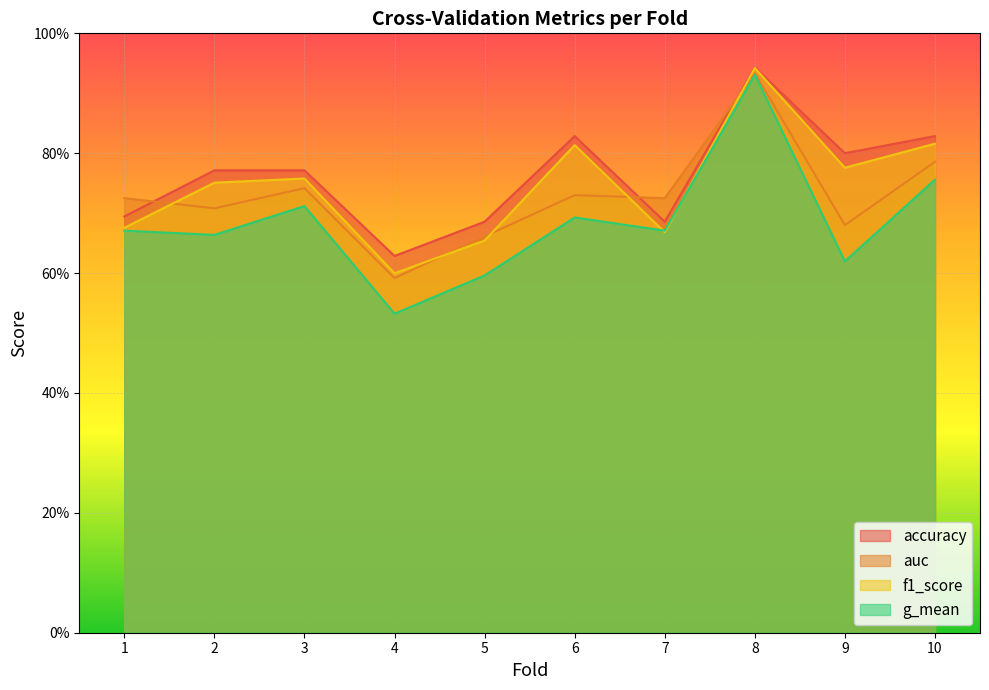

Reading left to right, extract all data points from this chart.

accuracy: 0.7	0.8	0.8	0.6	0.7	0.8	0.7	0.9	0.8	0.8
auc: 0.7	0.7	0.7	0.6	0.7	0.7	0.7	0.9	0.7	0.8
f1_score: 0.7	0.8	0.8	0.6	0.7	0.8	0.7	0.9	0.8	0.8
g_mean: 0.7	0.7	0.7	0.5	0.6	0.7	0.7	0.9	0.6	0.8